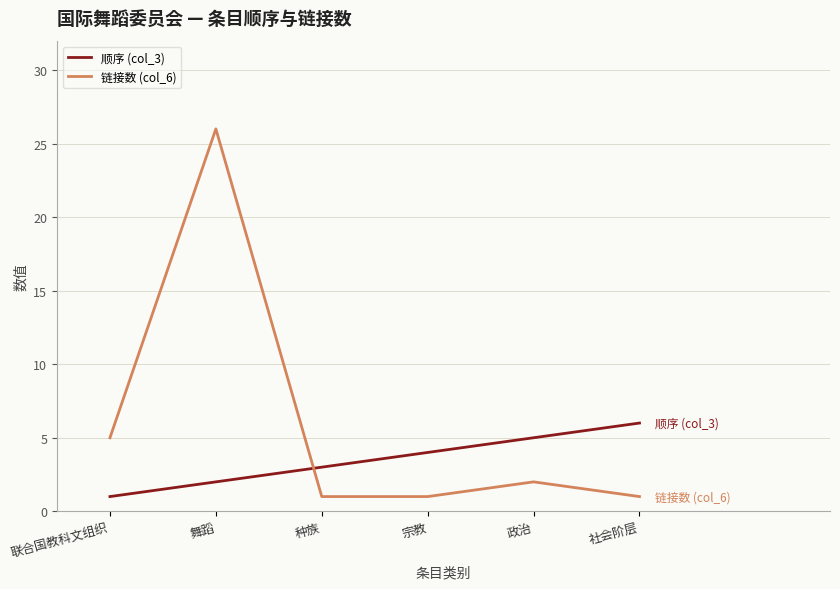

Which series changed the most between 舞蹈 and 政治?

链接数 (col_6)